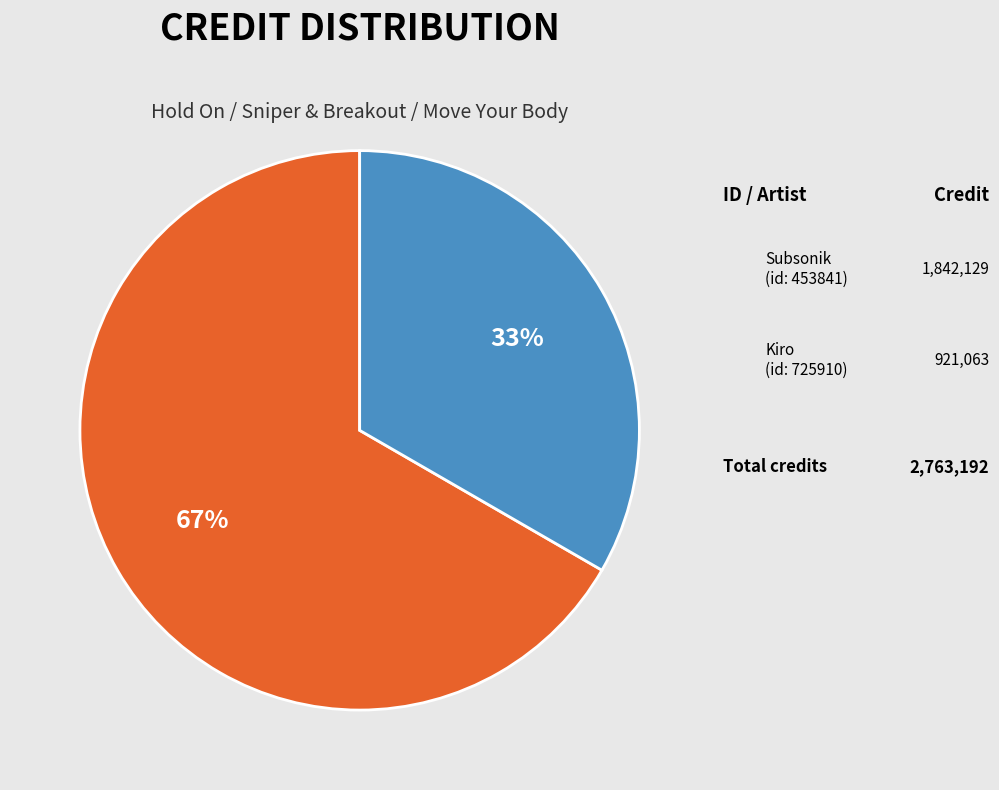

Is there any slice that represents more than half of the pie?

Yes